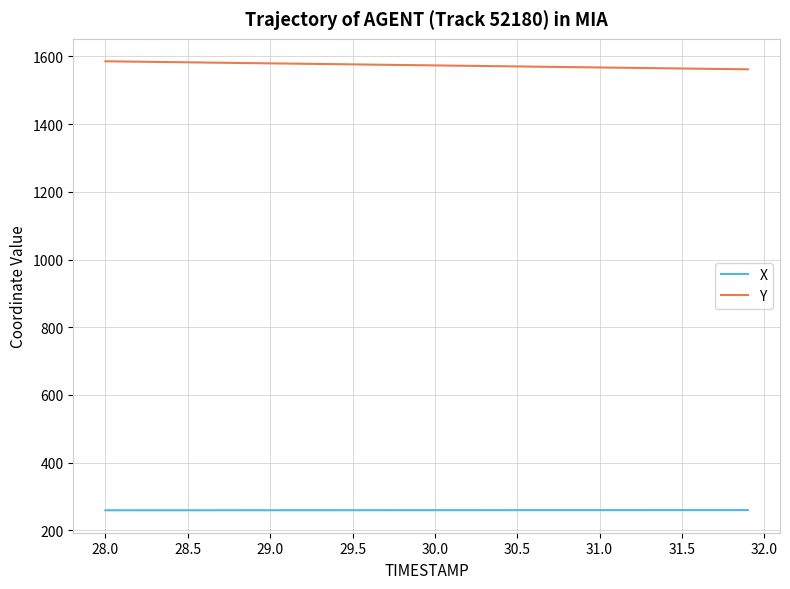

What is the minimum value shown in the chart?

259.2